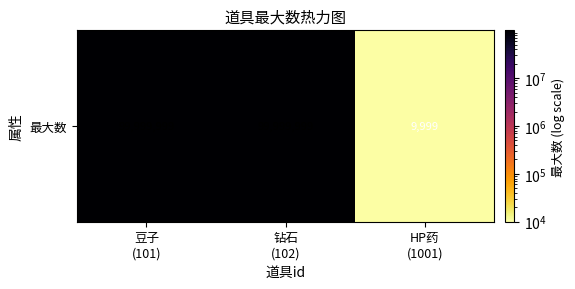

What is the ratio of the value at 钻石
(102) to the value at HP药
(1001)?

10001.0